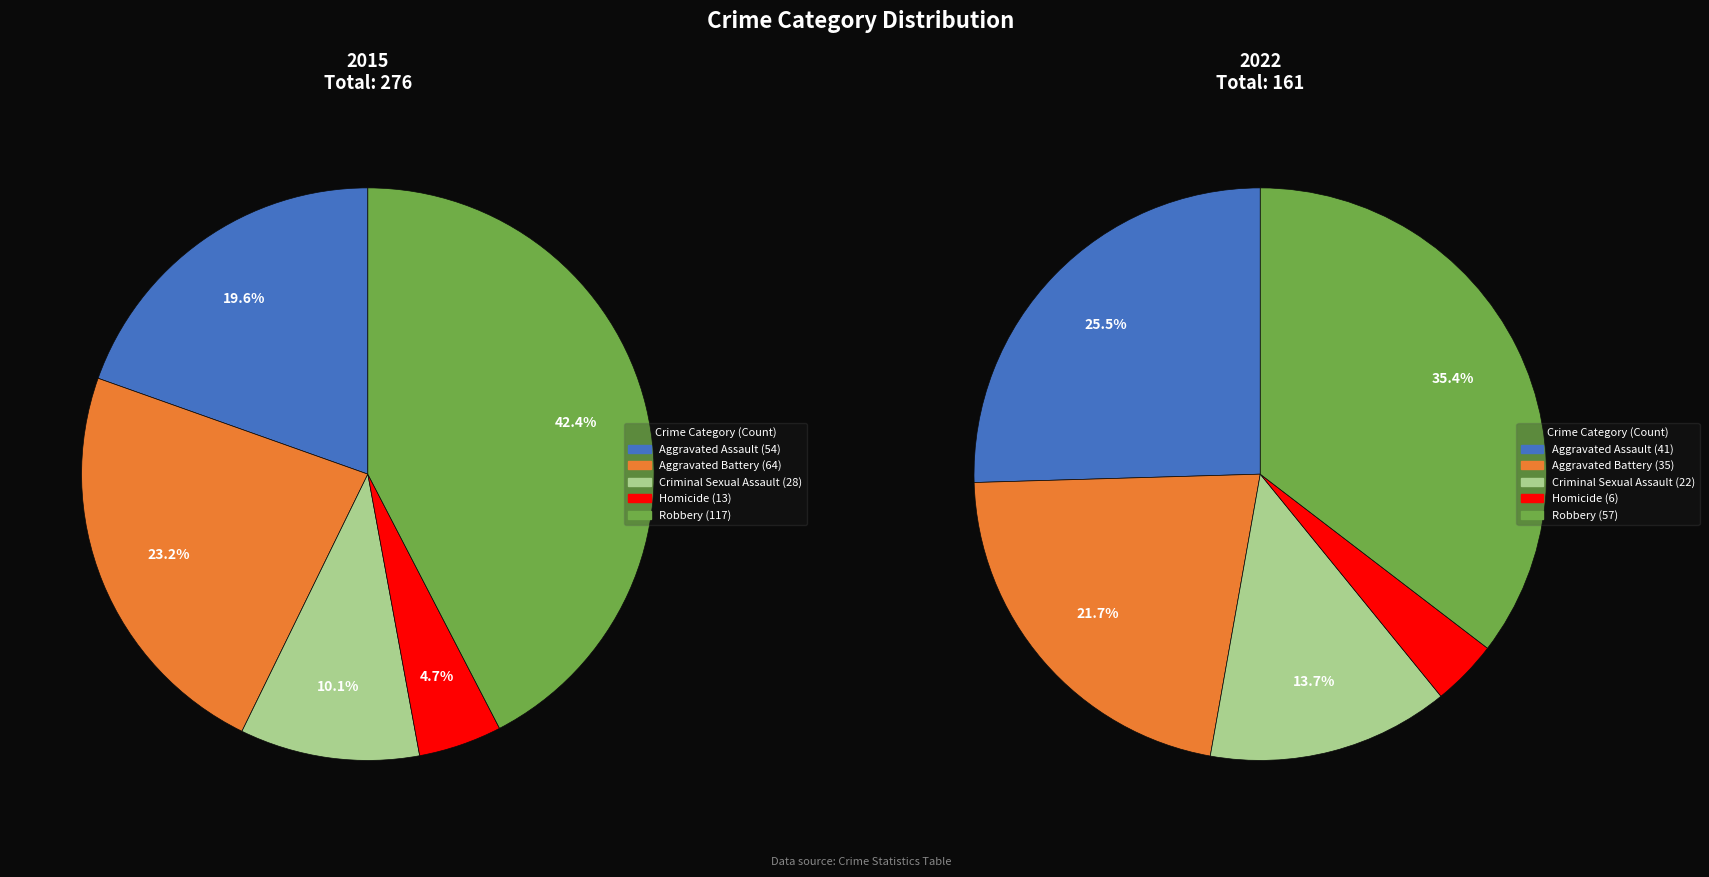

Is the sum of Homicide and Criminal Sexual Assault greater than half?

No